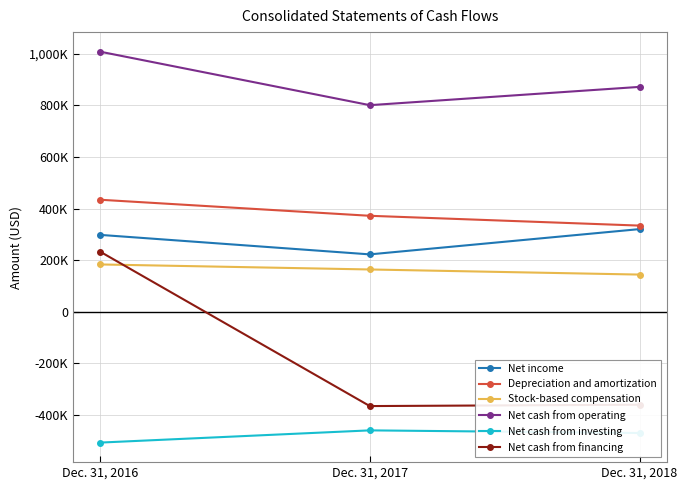

What are all the series names shown in the legend?

Net income, Depreciation and amortization, Stock-based compensation, Net cash from operating, Net cash from investing, Net cash from financing